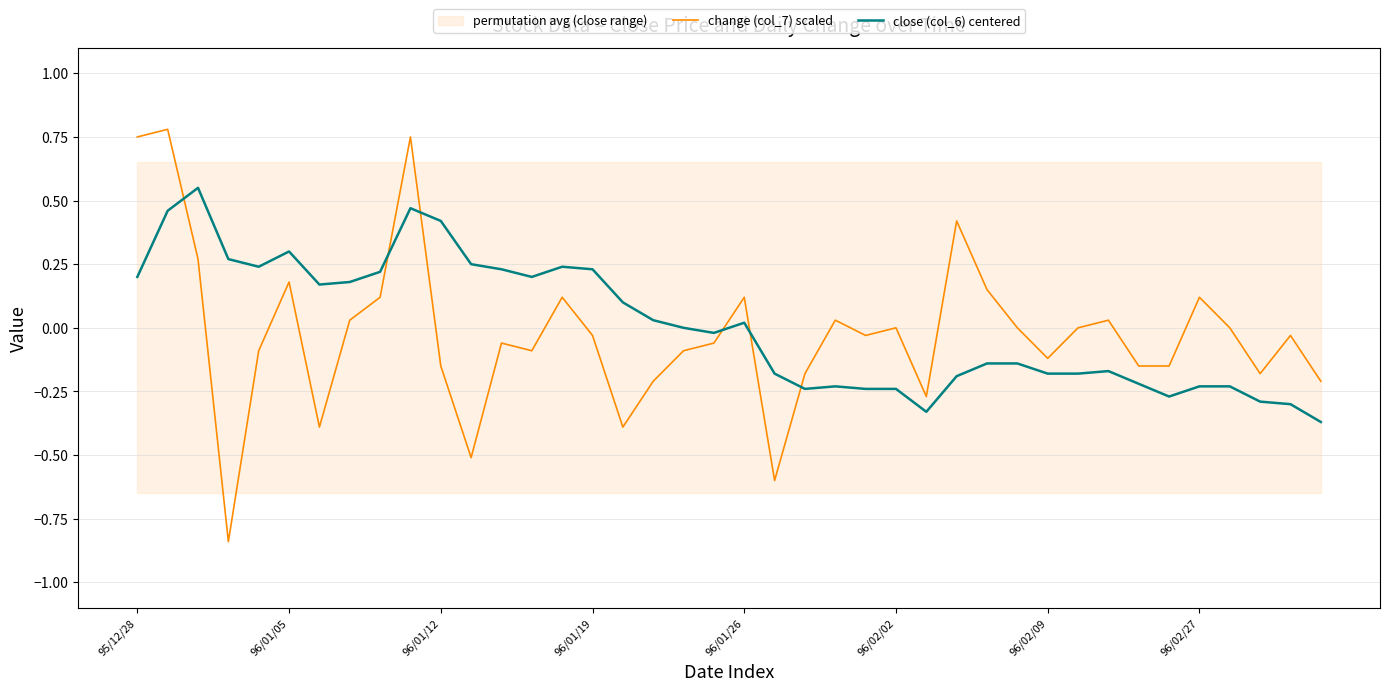

Where is close (col_6) centered nearest to the value 0?

18